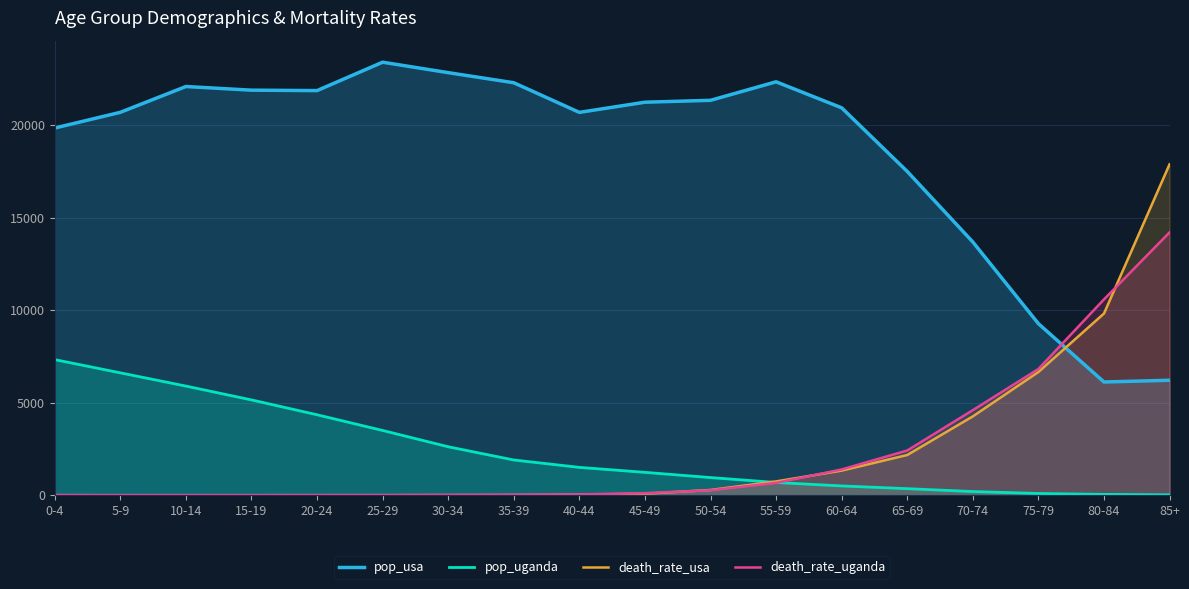

True or false: death_rate_uganda has a value of 4.0 at 30-34.

False